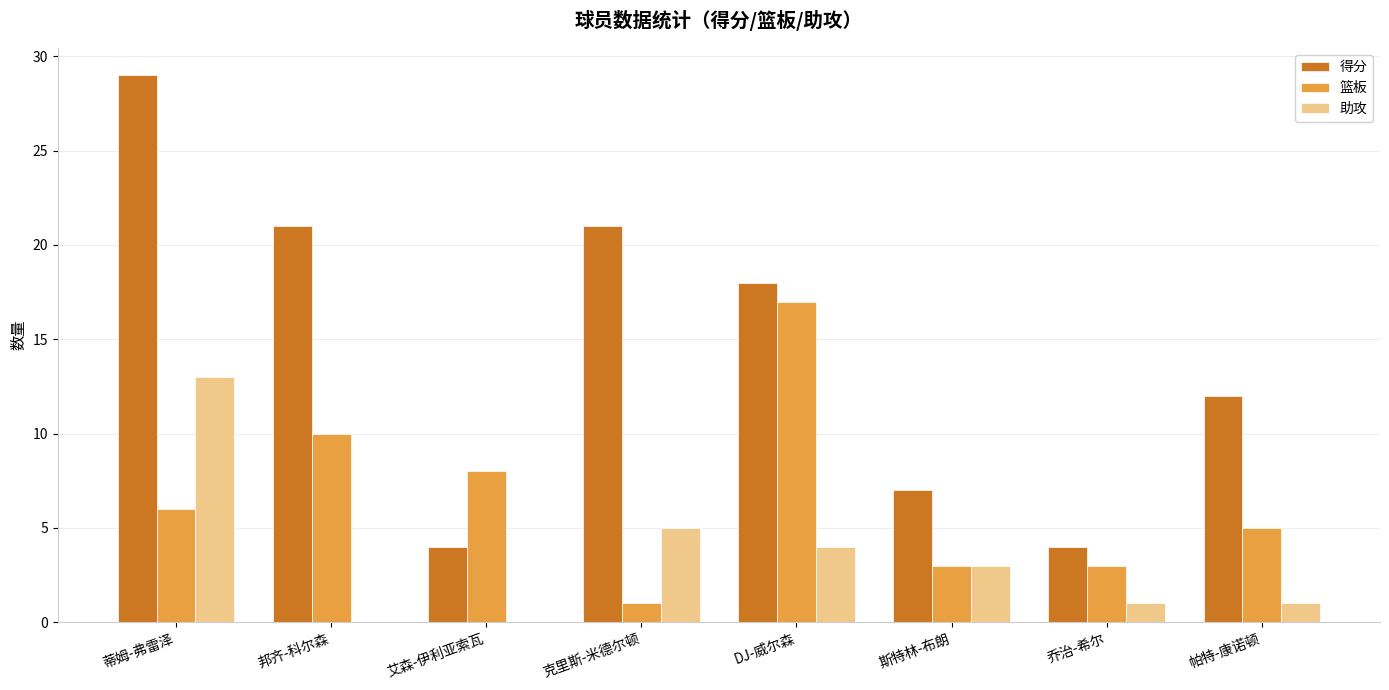

The value of 得分 at 斯特林-布朗 is 7. True or false?

True